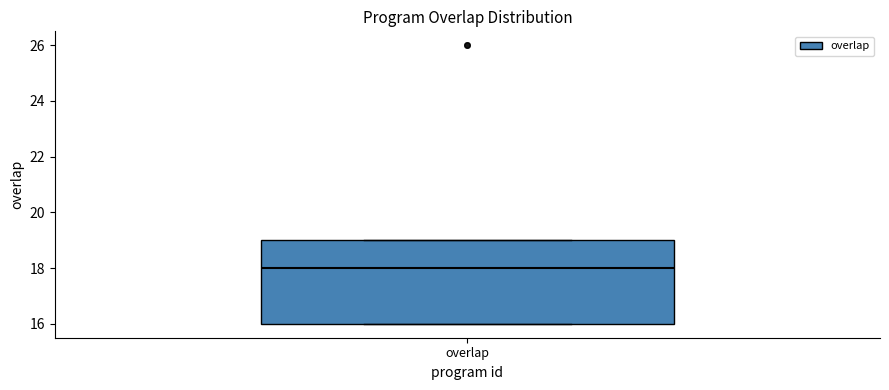

Where is the upper edge of the box for overlap on the y-axis? The values are not printed on the chart, so give them approximately, as read against the axis.

19